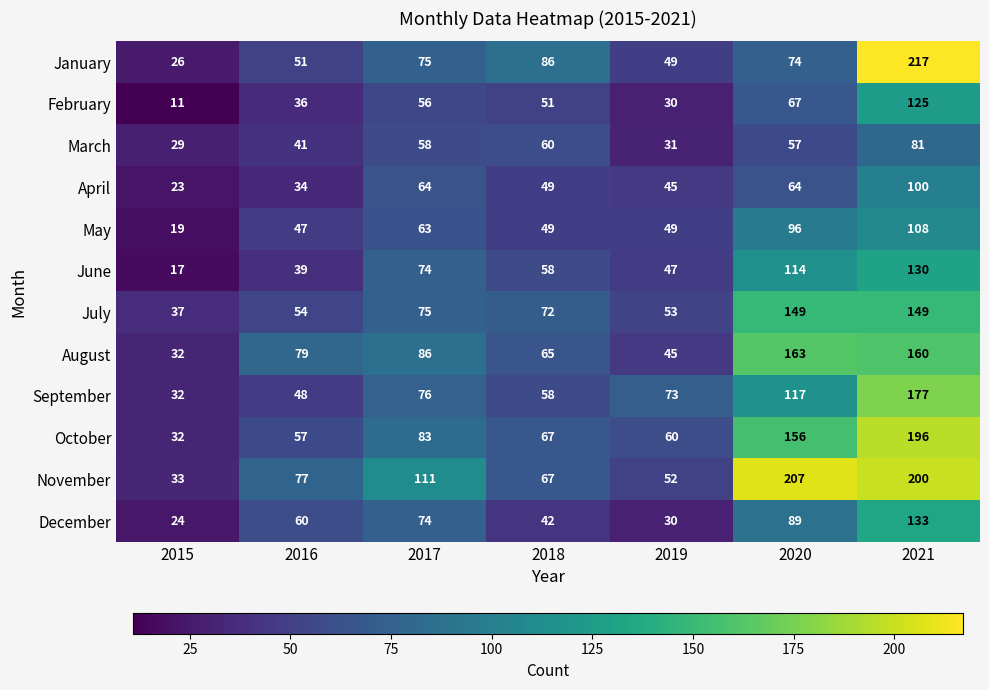

The value of September at 2020 is 117. True or false?

True